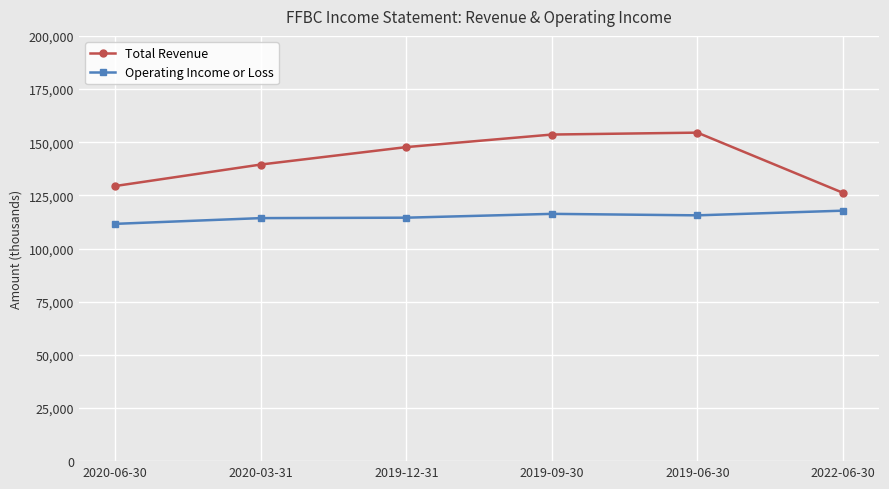

What is the average value of the Total Revenue series?

141817